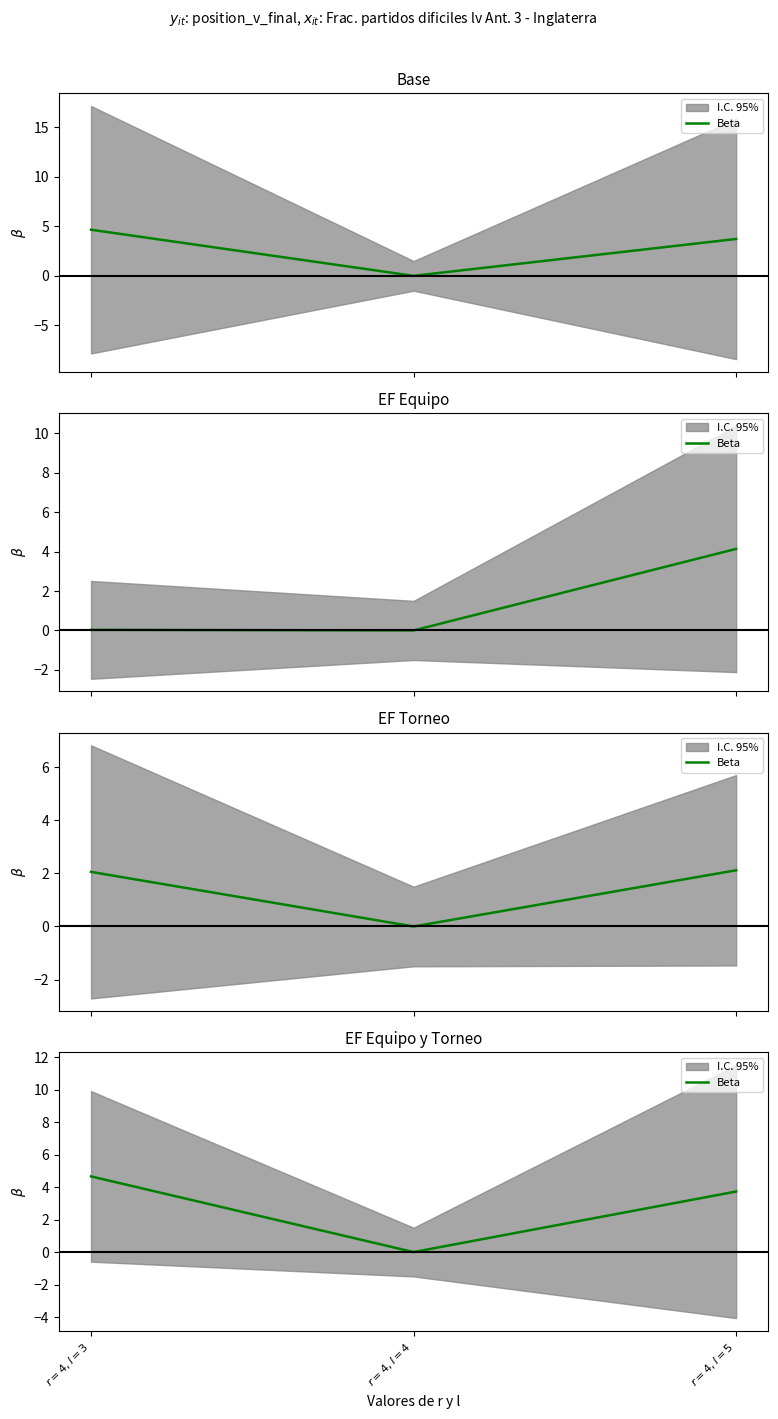

How many data points does each series have?

3